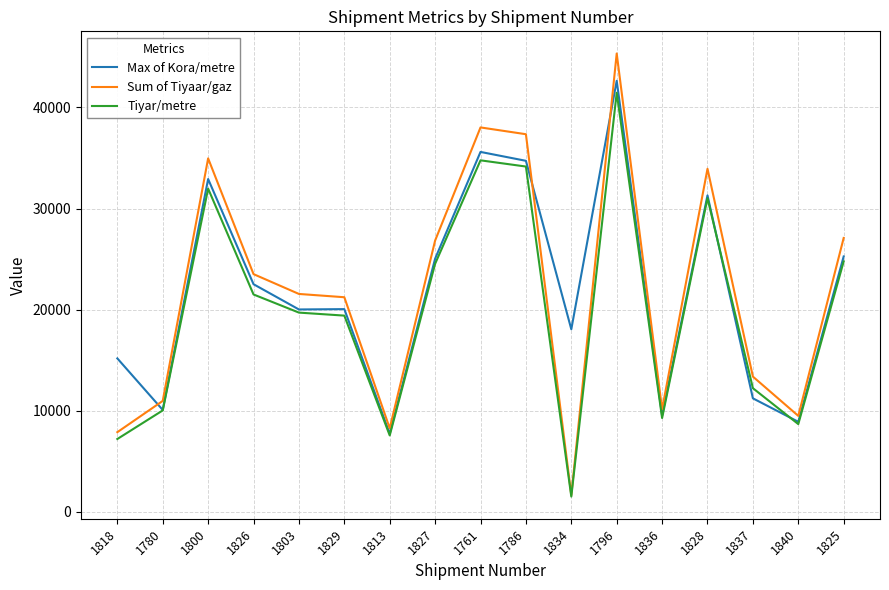

True or false: Max of Kora/metre has more than 0 points higher than both neighbors.

True